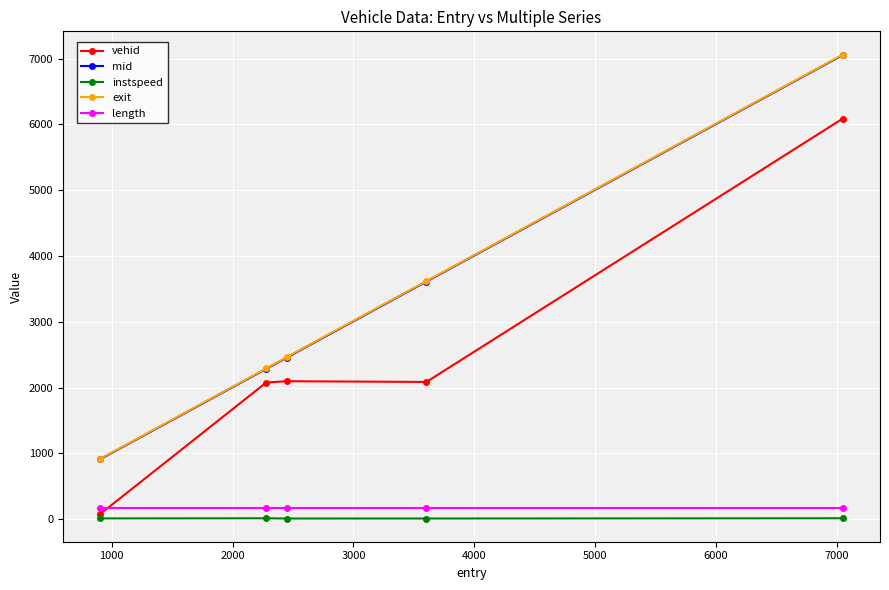

True or false: instspeed has more than 2 points higher than both neighbors.

False